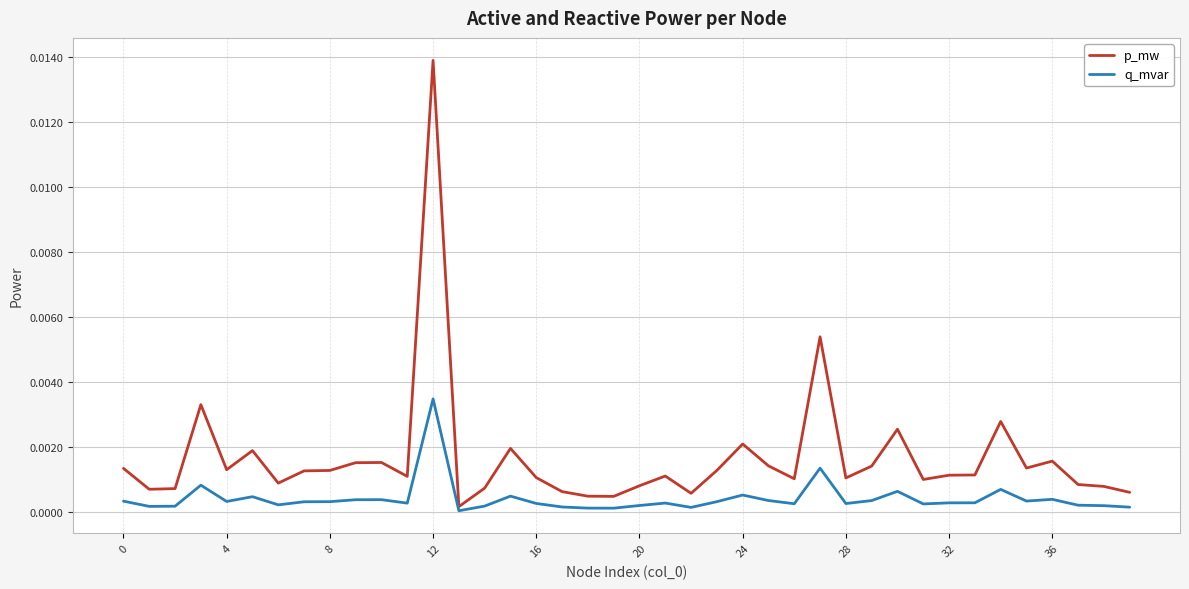

At how many categories does at least one series exceed 0?

40